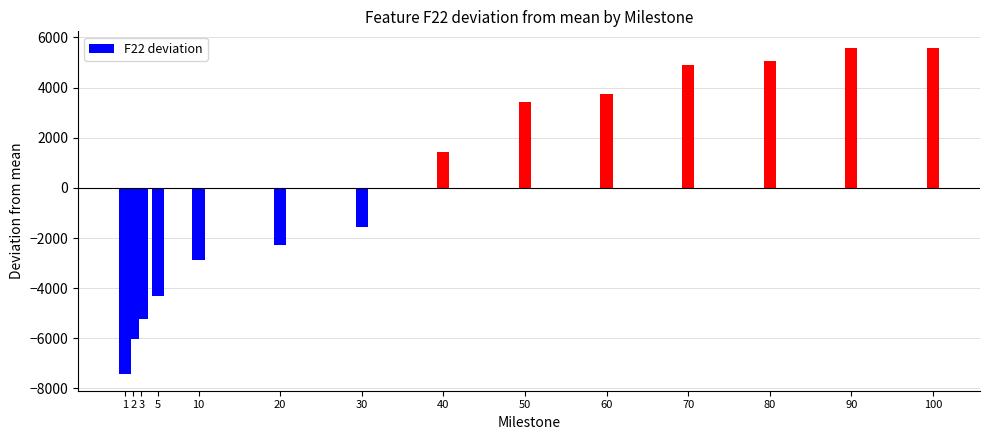

The value at 70 is 1119.1. True or false?

False